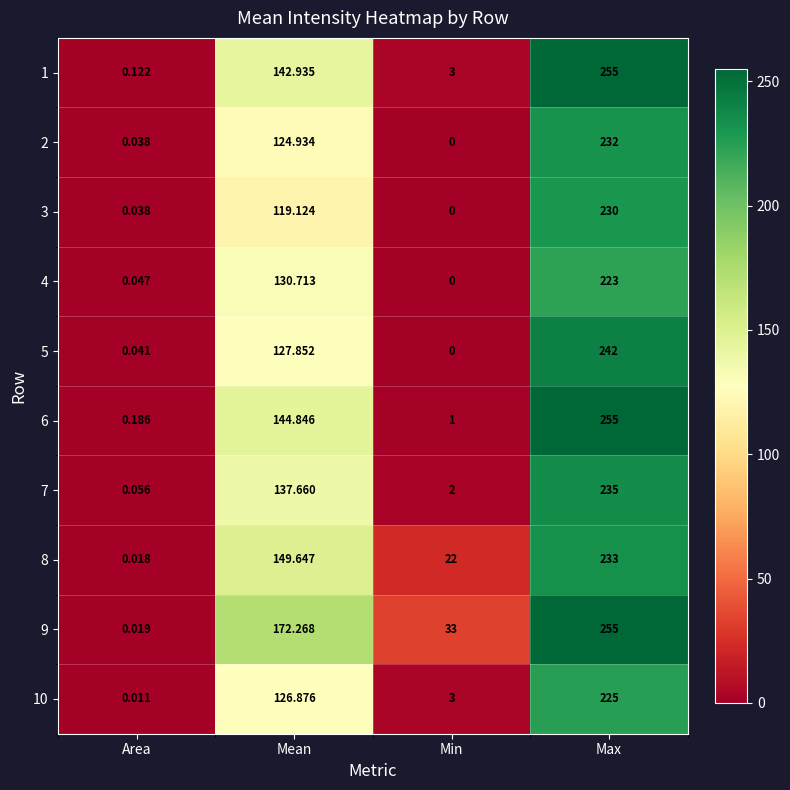

Where is 9 nearest to the value 127?

Mean